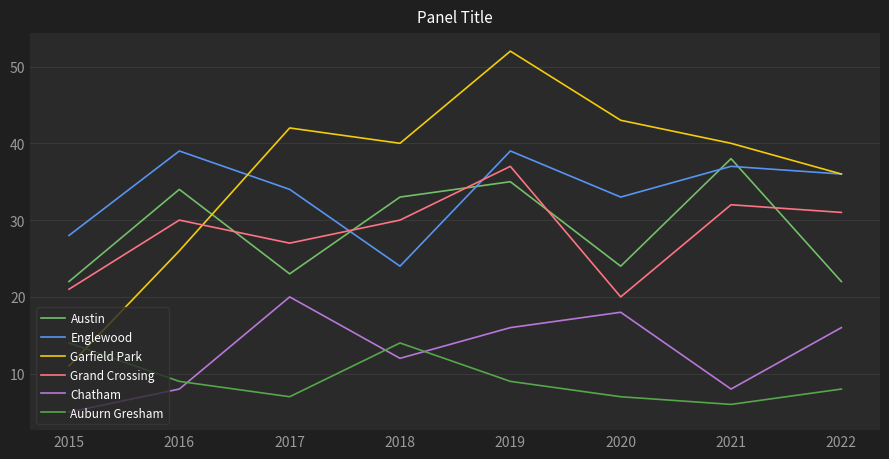

Reading right to left, list all the values displayed in this chart.

Austin: 22	38	24	35	33	23	34	22
Englewood: 36	37	33	39	24	34	39	28
Garfield Park: 36	40	43	52	40	42	26	11
Grand Crossing: 31	32	20	37	30	27	30	21
Chatham: 16	8	18	16	12	20	8	5
Auburn Gresham: 8	6	7	9	14	7	9	14